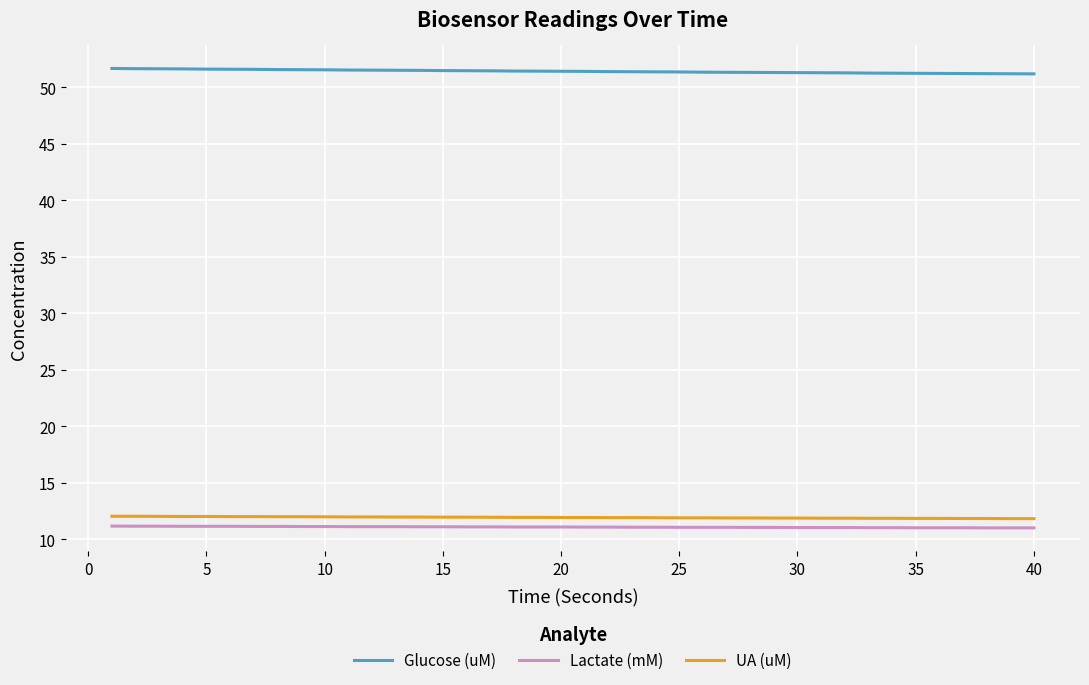

What is the smallest value displayed?

11.0